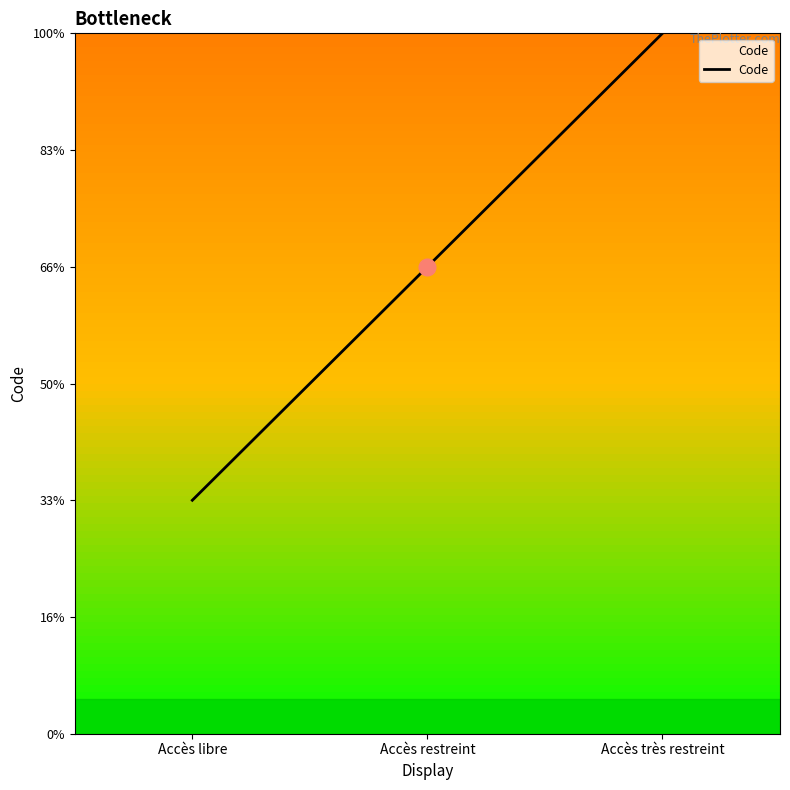

Reading left to right, extract all data points from this chart.

Accès libre=1	Accès restreint=2	Accès très restreint=3